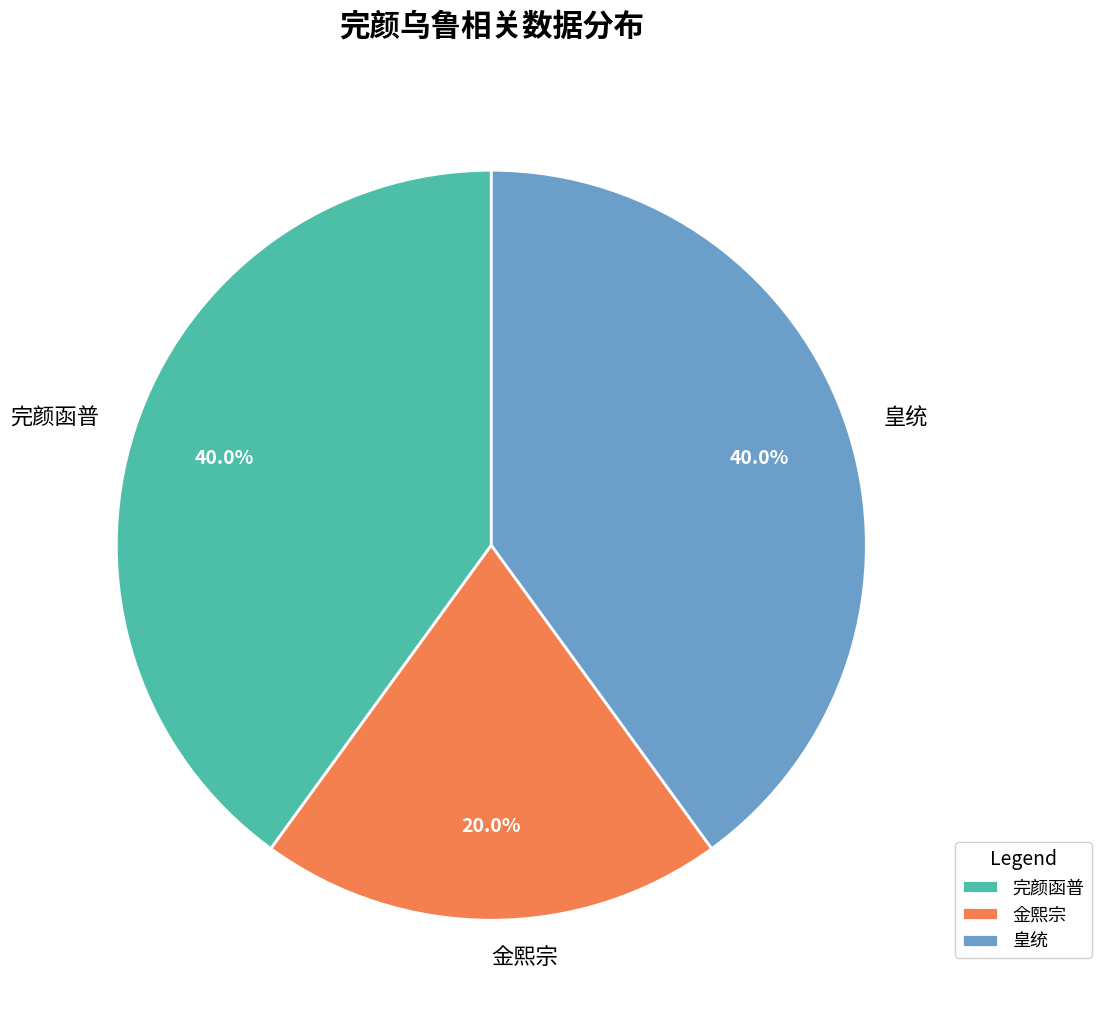

What percentage is the 完颜函普 slice, to the nearest percent?

40%